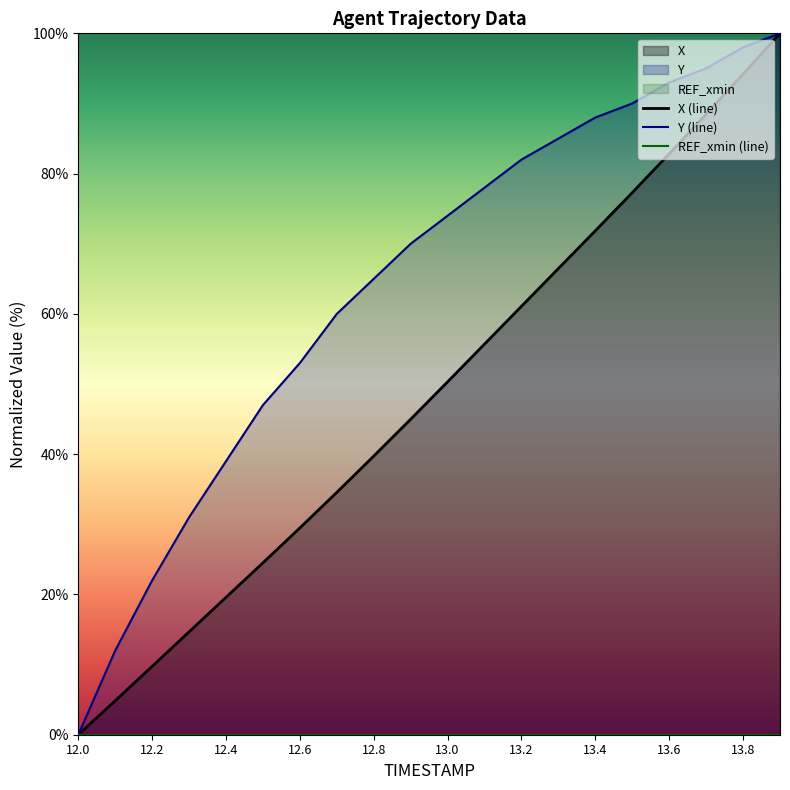

The value of Y (line) at 13.6 is 93.0. True or false?

True